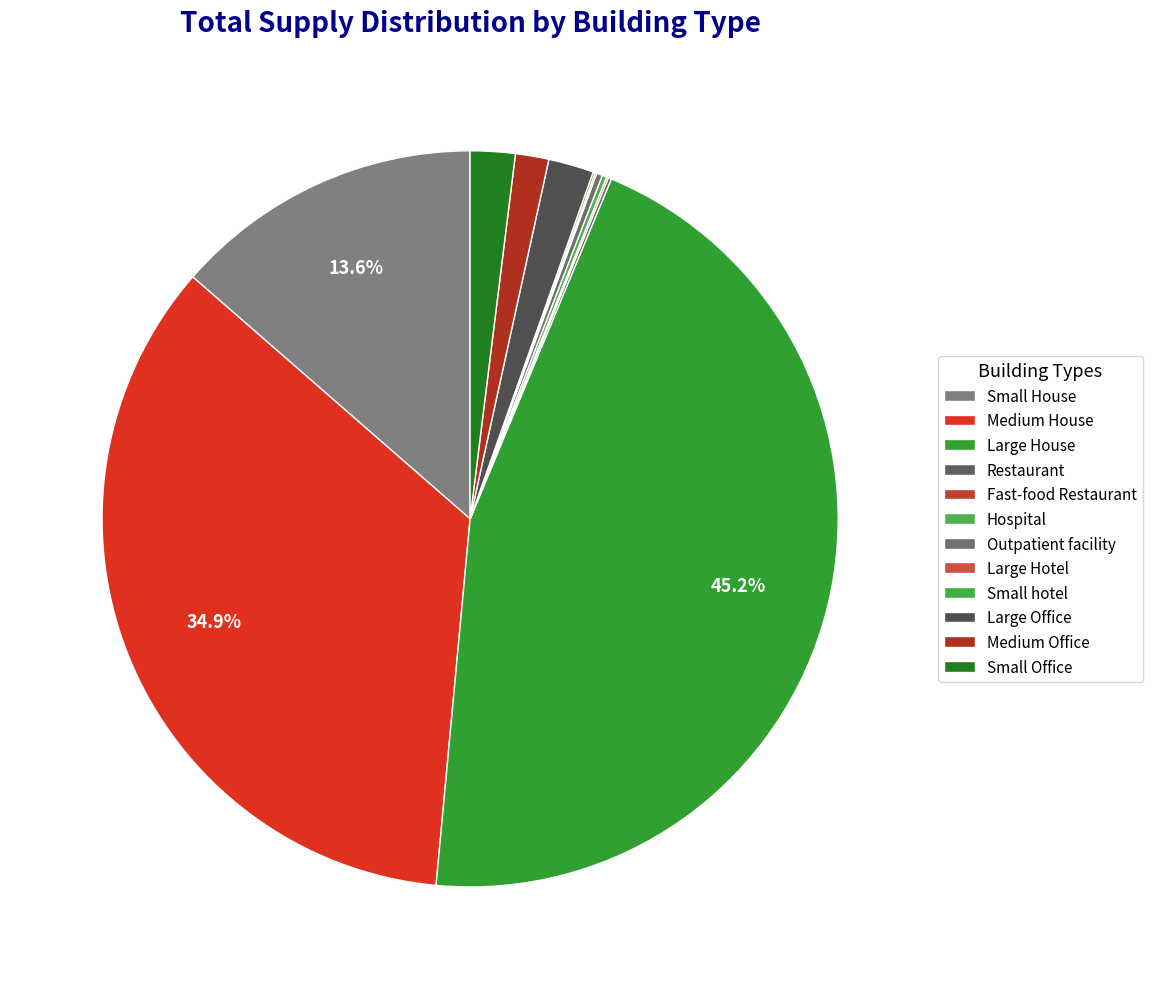

The Small House slice represents 14% of the pie. True or false?

True